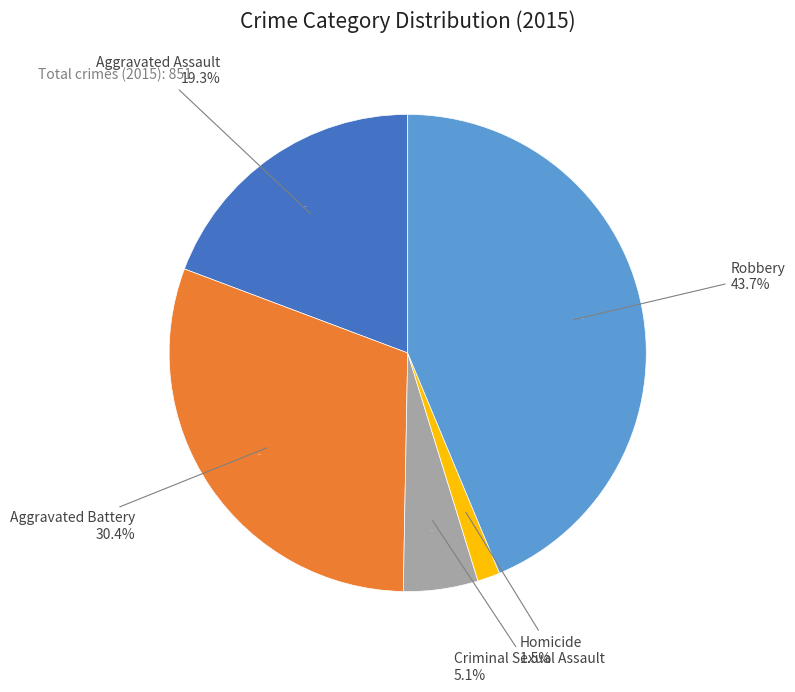

What is the ratio of the value at Robbery to the value at Homicide?

28.6